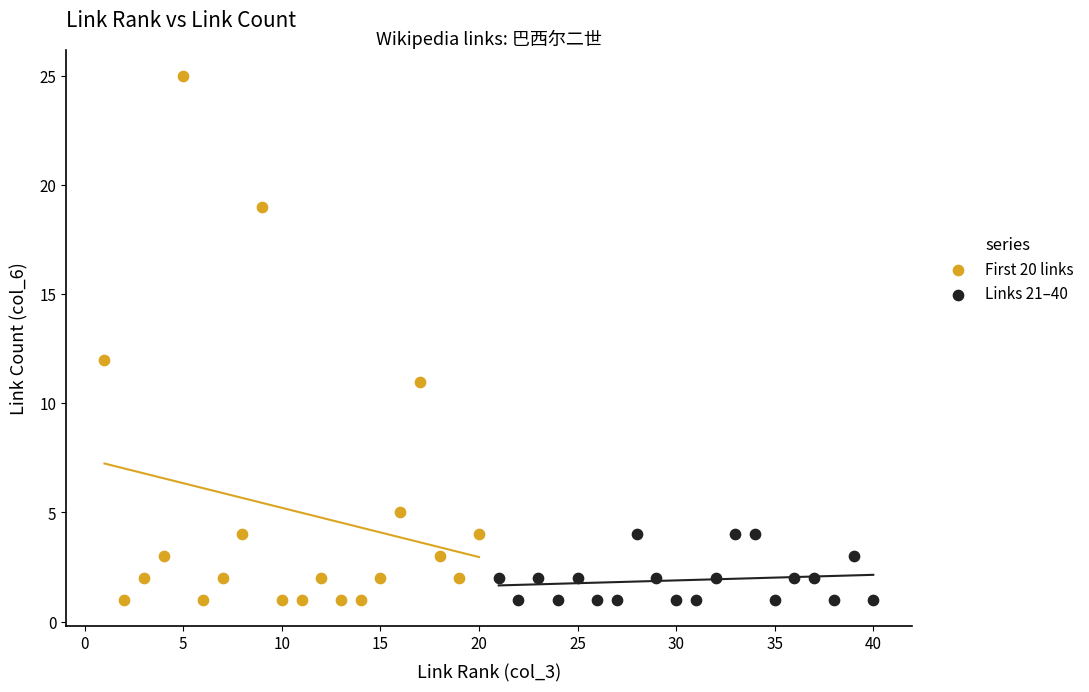

Which series has the largest Y range (max minus min)?

First 20 links